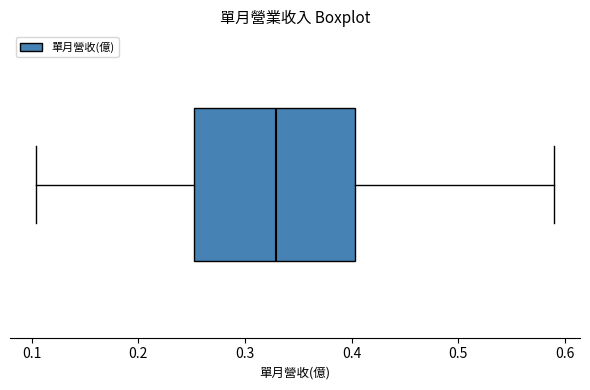

Transcribe this box plot: give where the median line is, the range the box spans, and where the two whiskers end, as read against the x-axis. The values are not printed on the chart, so give them approximately, as read against the axis.

median 0.33, box 0.25 to 0.40, whiskers 0.10 to 0.59